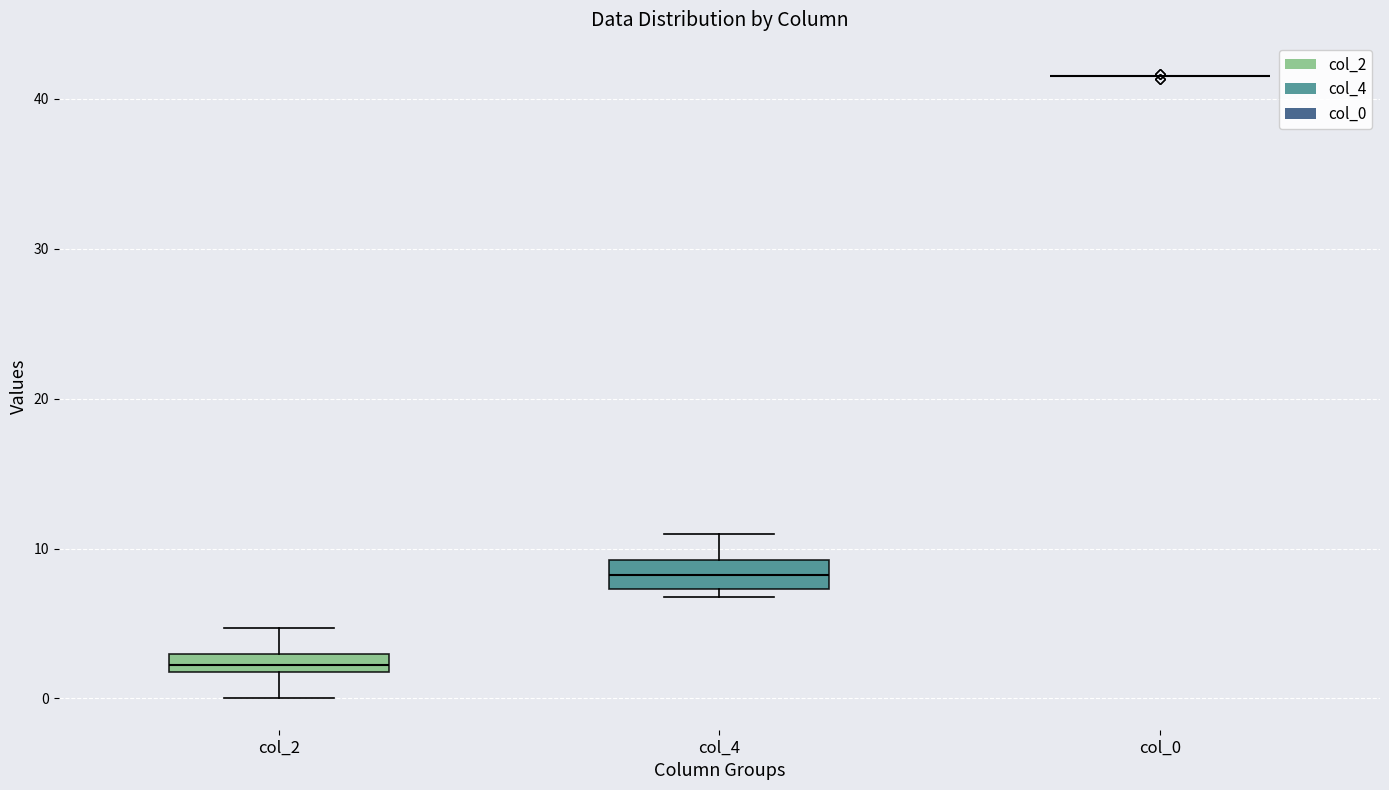

Where does the median line of the box for col_4 sit on the y-axis? The values are not printed on the chart, so give them approximately, as read against the axis.

8